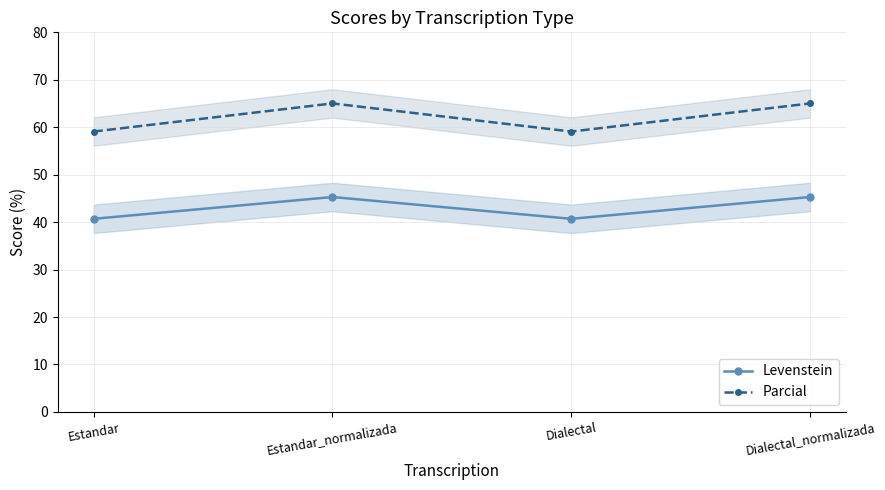

How many data points in Levenstein are above 45?

2